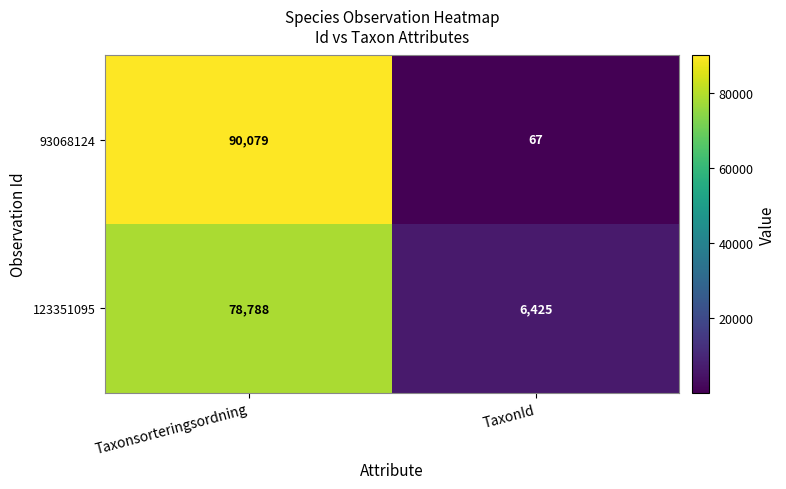

Count the number of categories in the chart.

2